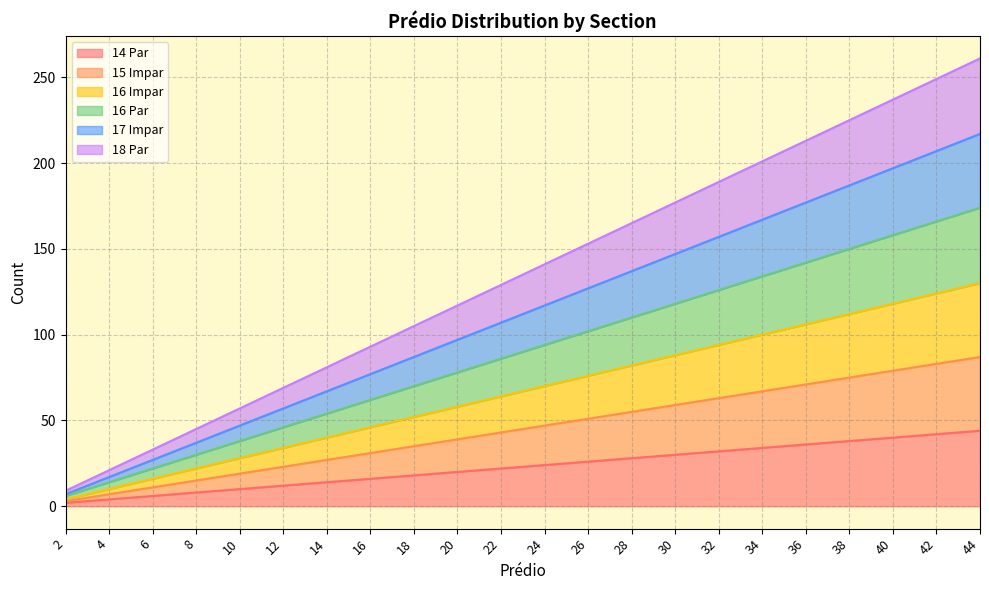

Reading left to right, what are all the values shown in this chart?

14 Par: 2=2	4=4	6=6	8=8	10=10	12=12	14=14	16=16	18=18	20=20	22=22	24=24	26=26	28=28	30=30	32=32	34=34	36=36	38=38	40=40	42=42	44=44
15 Impar: 2=3	4=7	6=11	8=15	10=19	12=23	14=27	16=31	18=35	20=39	22=43	24=47	26=51	28=55	30=59	32=63	34=67	36=71	38=75	40=79	42=83	44=87
16 Impar: 2=4	4=10	6=16	8=22	10=28	12=34	14=40	16=46	18=52	20=58	22=64	24=70	26=76	28=82	30=88	32=94	34=100	36=106	38=112	40=118	42=124	44=130
16 Par: 2=6	4=14	6=22	8=30	10=38	12=46	14=54	16=62	18=70	20=78	22=86	24=94	26=102	28=110	30=118	32=126	34=134	36=142	38=150	40=158	42=166	44=174
17 Impar: 2=7	4=17	6=27	8=37	10=47	12=57	14=67	16=77	18=87	20=97	22=107	24=117	26=127	28=137	30=147	32=157	34=167	36=177	38=187	40=197	42=207	44=217
18 Par: 2=9	4=21	6=33	8=45	10=57	12=69	14=81	16=93	18=105	20=117	22=129	24=141	26=153	28=165	30=177	32=189	34=201	36=213	38=225	40=237	42=249	44=261